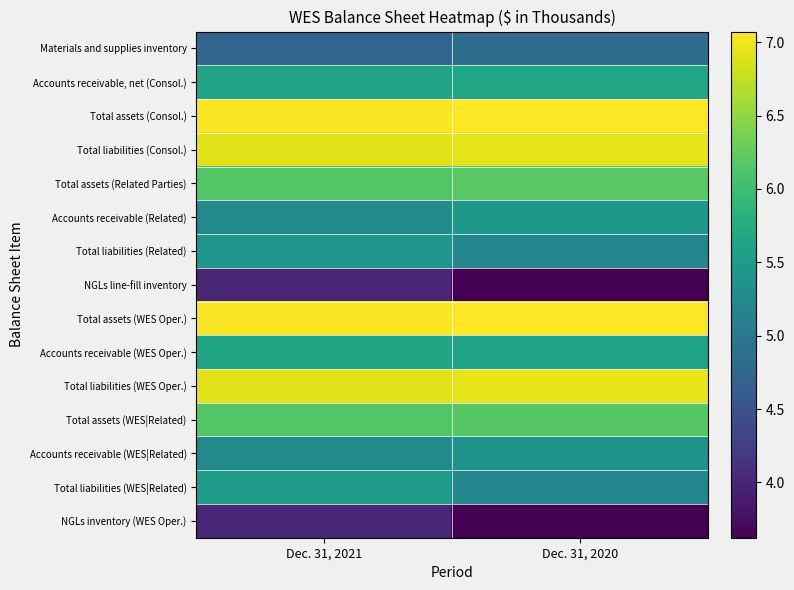

How many distinct data groups are displayed?

15